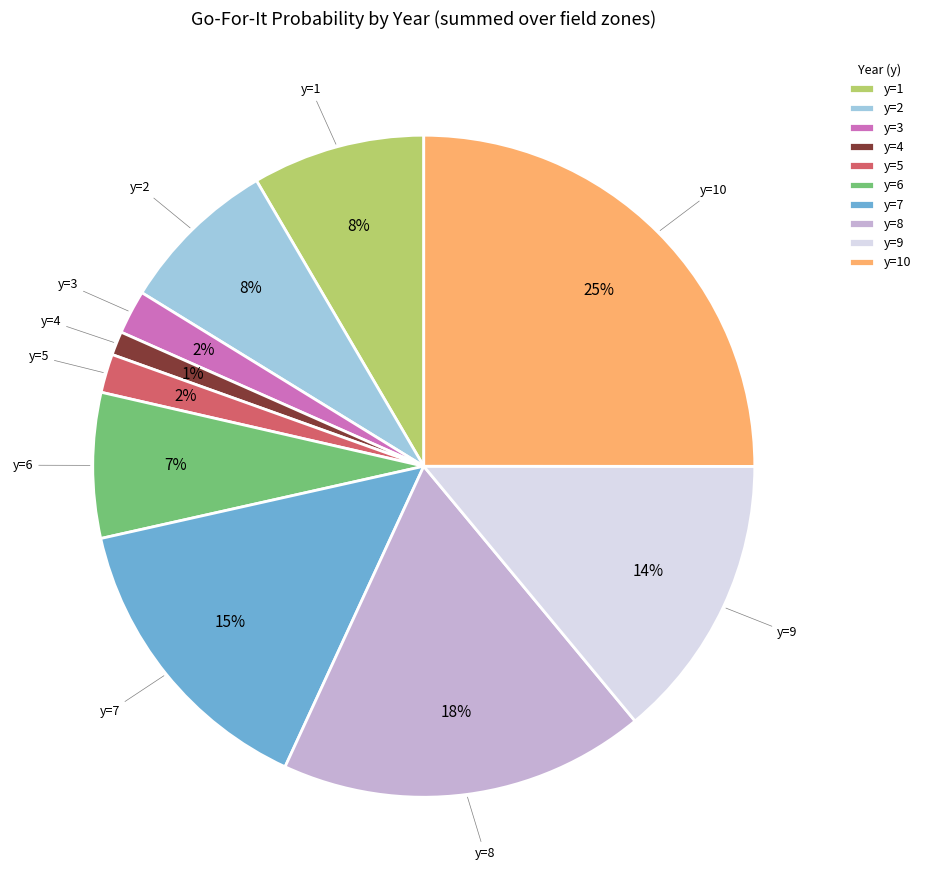

Combined, do y=3 and y=9 account for over 50%?

No